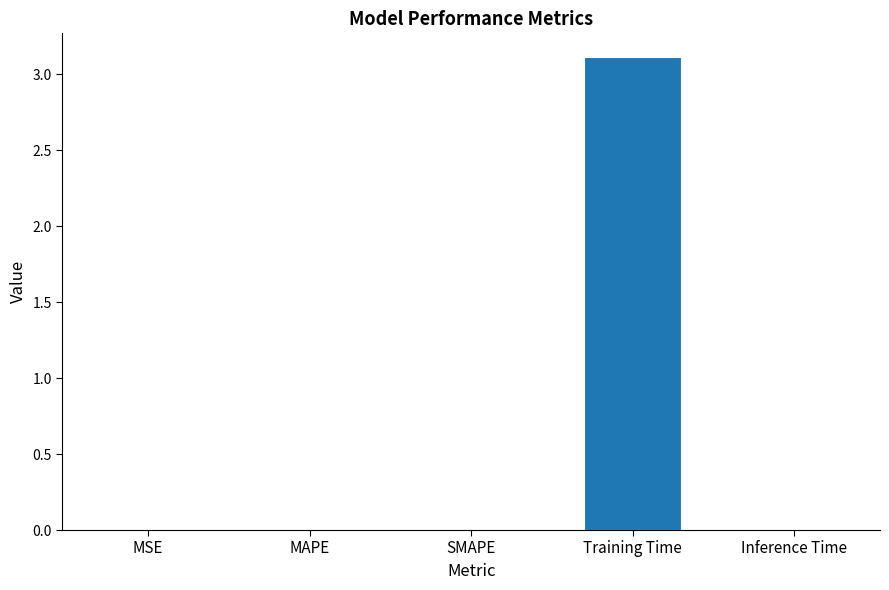

What is the maximum value shown in the chart?

3.1